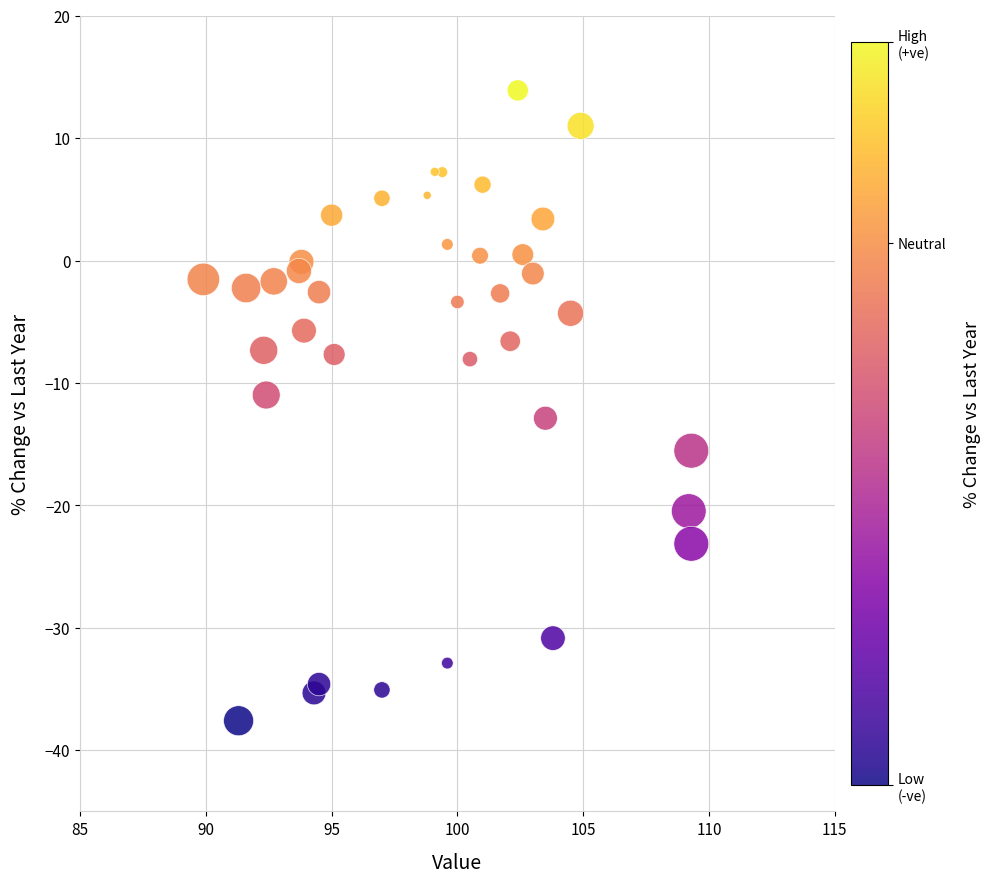

What is the range of X values (max minus min)?

19.4